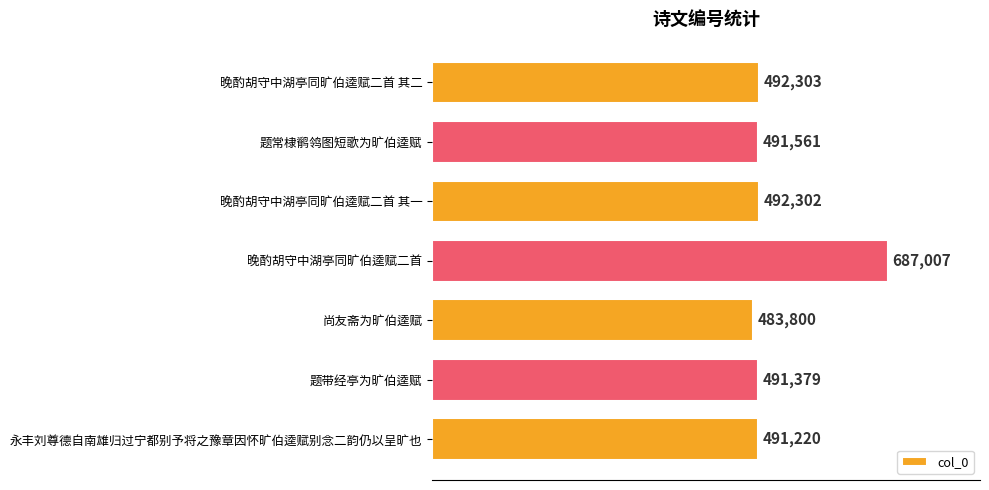

Approximately how many times larger is the value at 尚友斋为旷伯逵赋 compared to 题带经亭为旷伯逵赋?

1.0